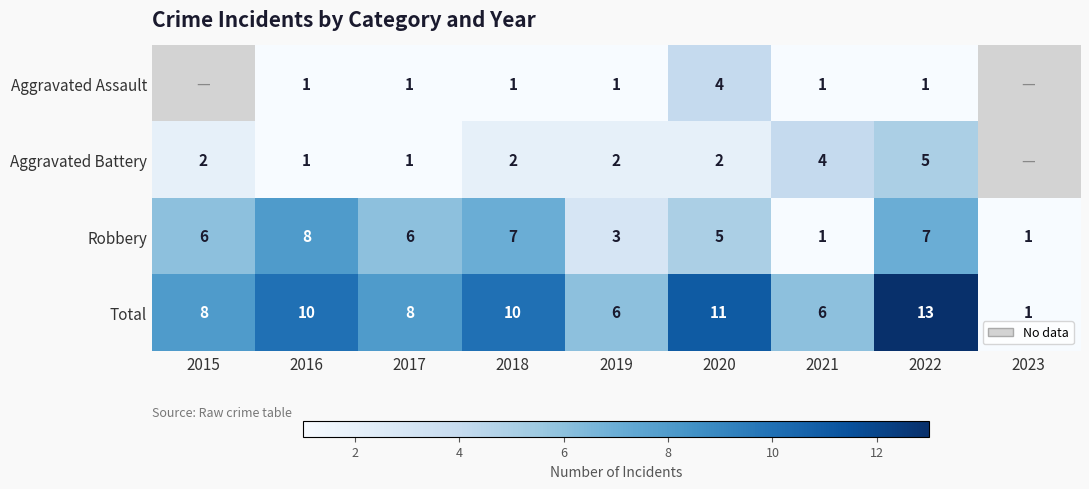

What is the approximate value of Robbery at 2019?

3